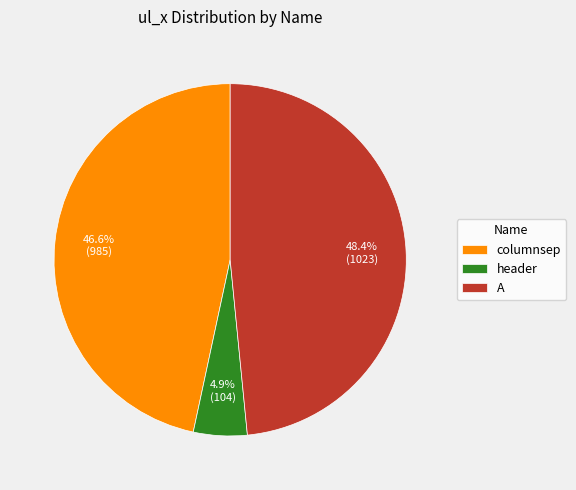

True or false: A accounts for 62% of the total.

False